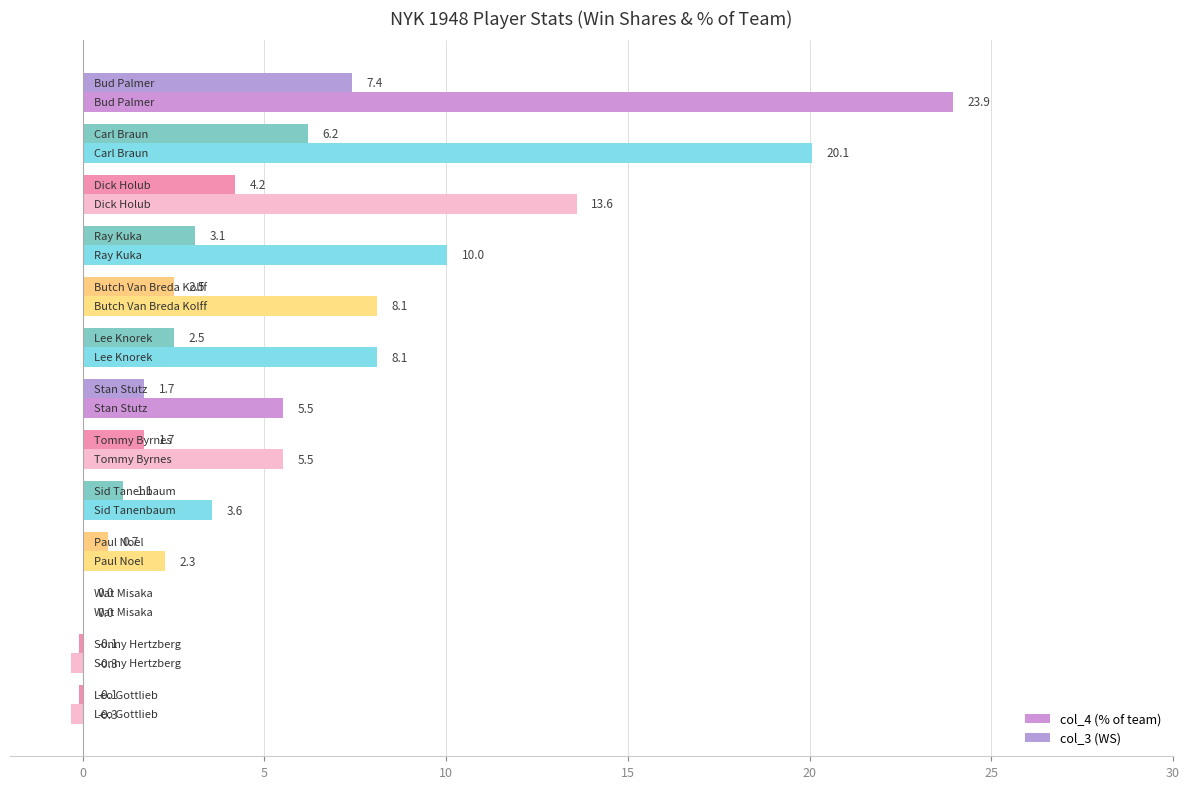

How many categories are shown in the chart?

13